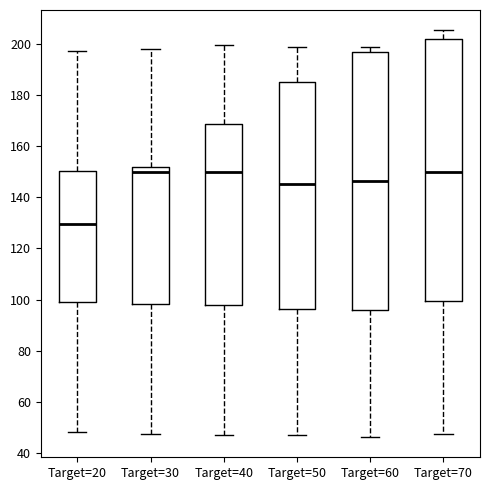

Which box has the lowest median line?

Target=20